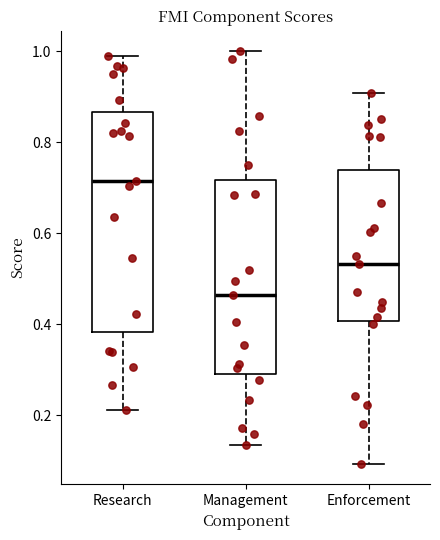

Reading left to right, transcribe this box plot: for each box, give where its median line is, the range the box spans, and where its two whiskers end, as read against the y-axis. The values are not printed on the chart, so give them approximately, as read against the axis.

Research: median 0.72, box 0.38 to 0.86, whiskers 0.22 to 0.98
Management: median 0.46, box 0.30 to 0.72, whiskers 0.14 to 1.00
Enforcement: median 0.54, box 0.40 to 0.74, whiskers 0.10 to 0.90